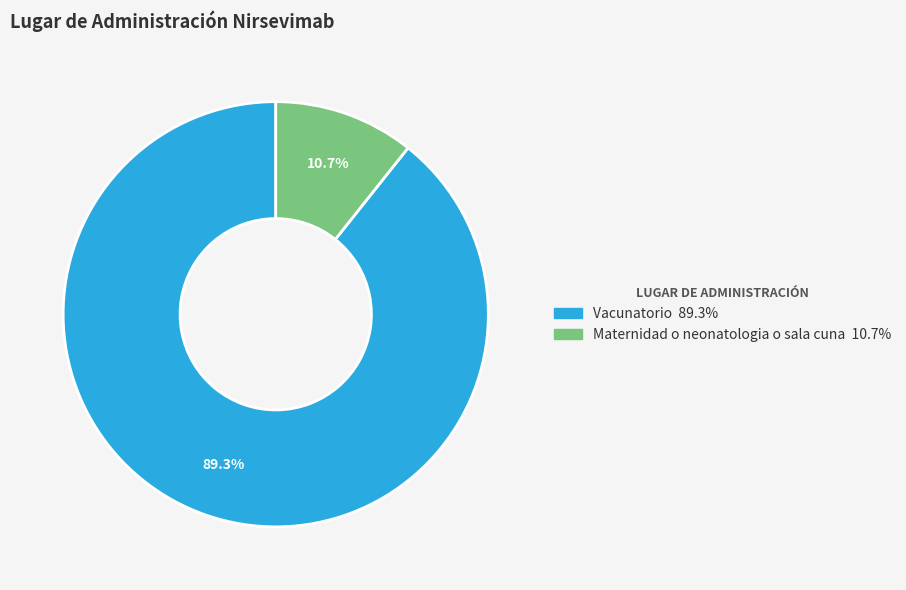

True or false: Maternidad o neonatologia o sala cuna accounts for 1% of the total.

False